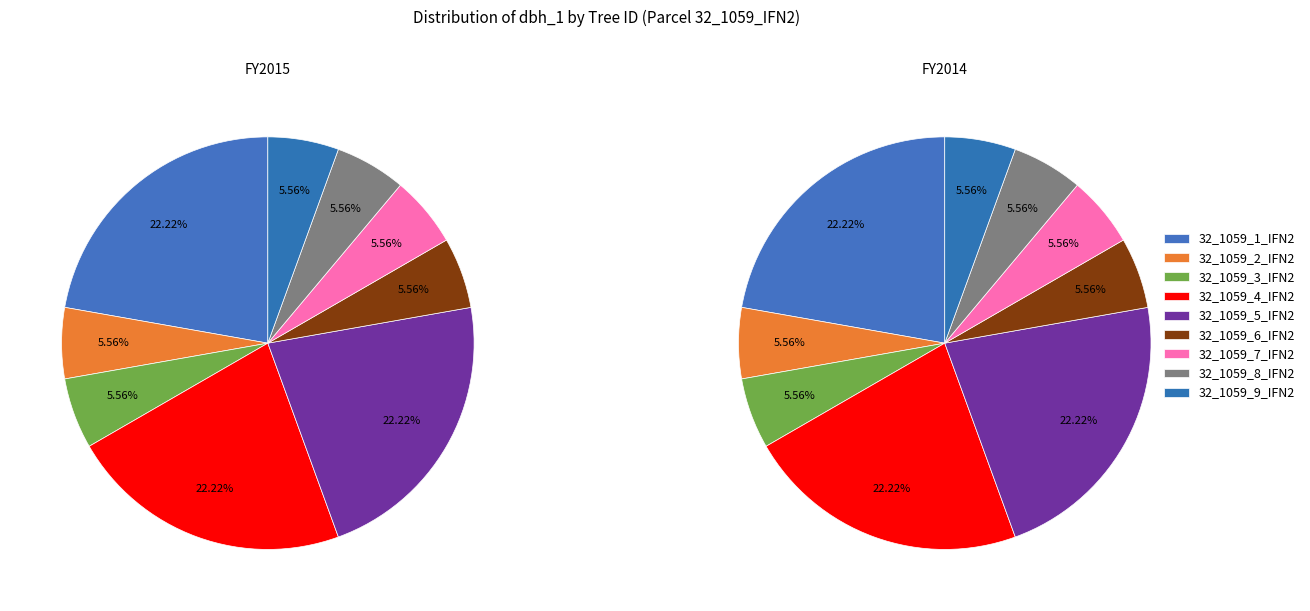

What is the total percentage of 32_1059_1_IFN2 and 32_1059_6_IFN2?

27.8%